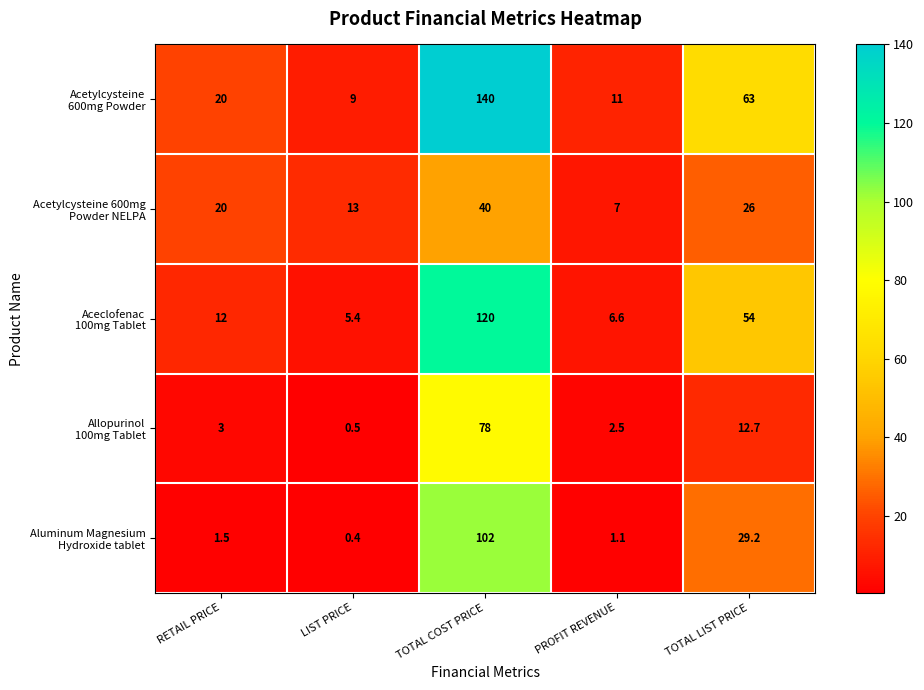

What is the spread (max minus min) of values at TOTAL LIST PRICE?

50.3